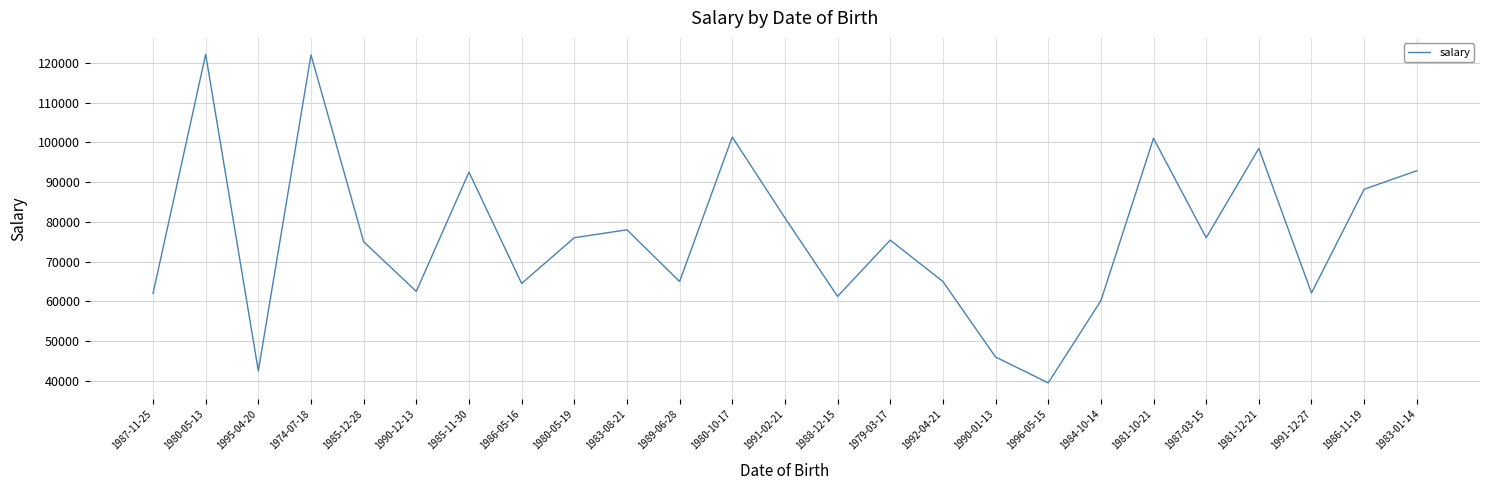

Is it true that the value at 1991-12-27 is 81965?

False